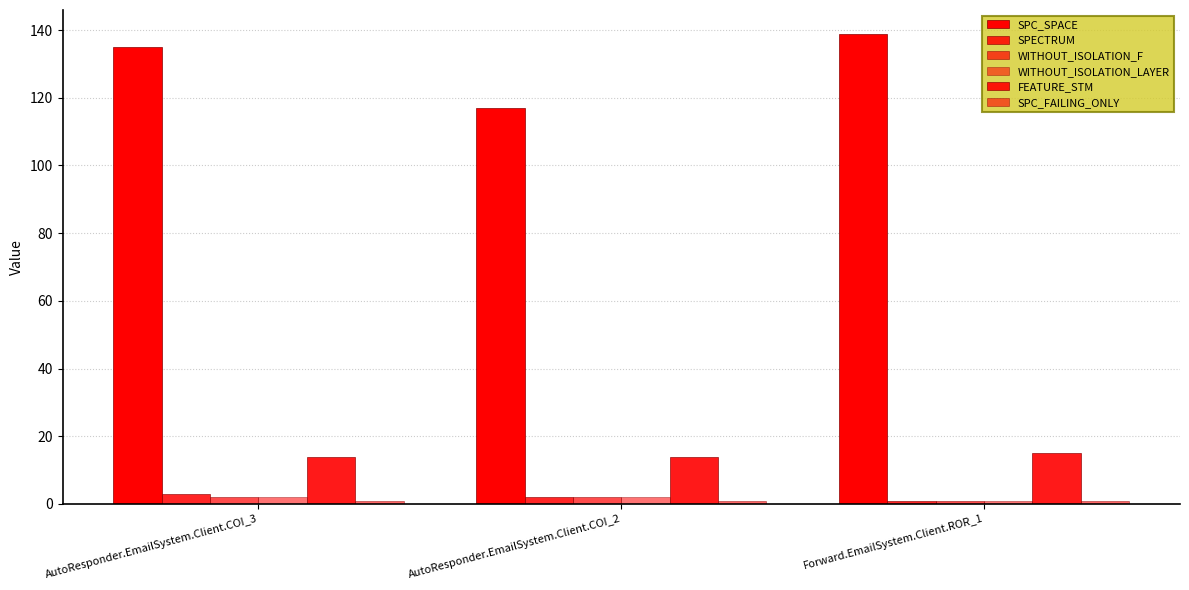

Between Forward.EmailSystem.Client.ROR_1 and AutoResponder.EmailSystem.Client.COI_2, which is larger?

Forward.EmailSystem.Client.ROR_1